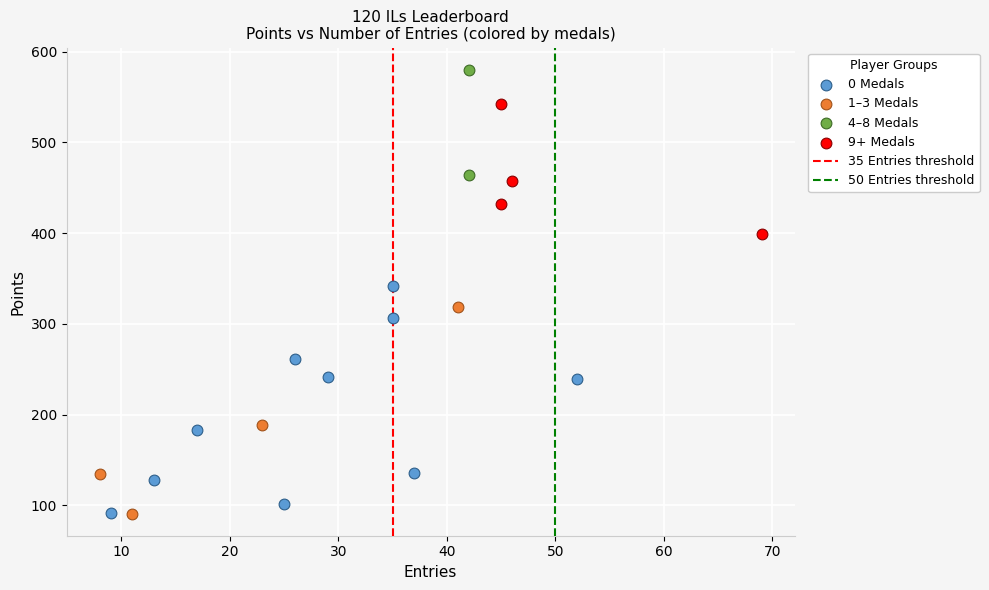

Which series reaches the maximum Y coordinate?

4–8 Medals